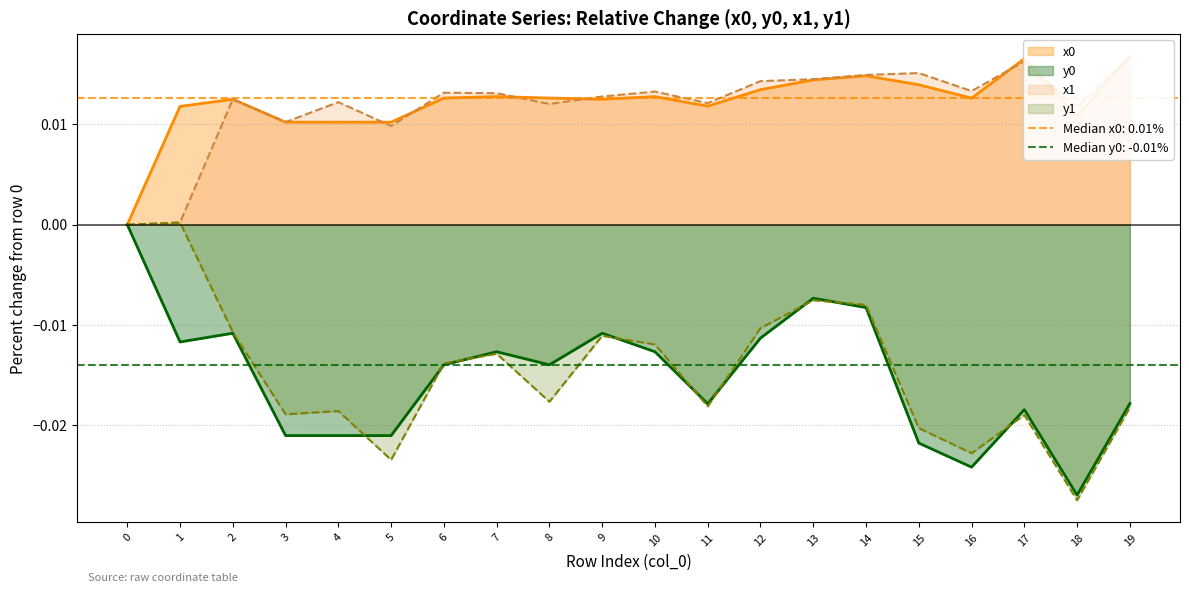

True or false: x0 and y1 intersect in this chart.

False